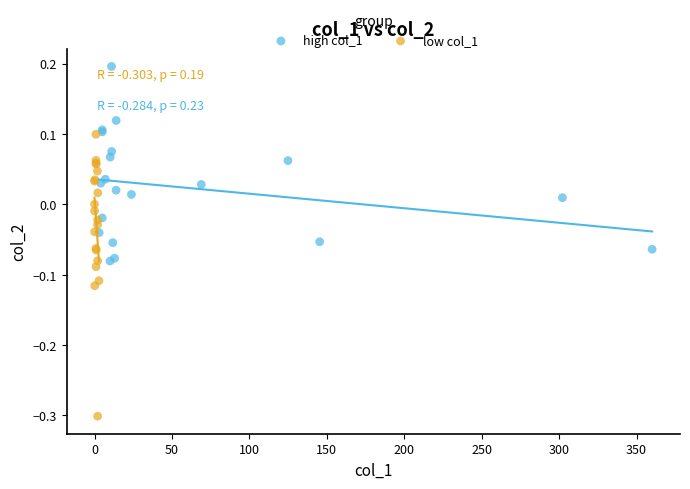

Which series contains the highest Y value?

high col_1